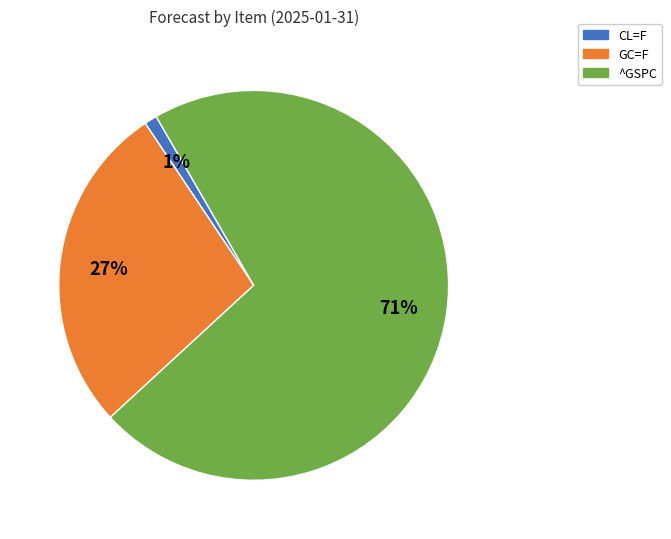

What is the ratio of the value at GC=F to the value at ^GSPC?

0.4